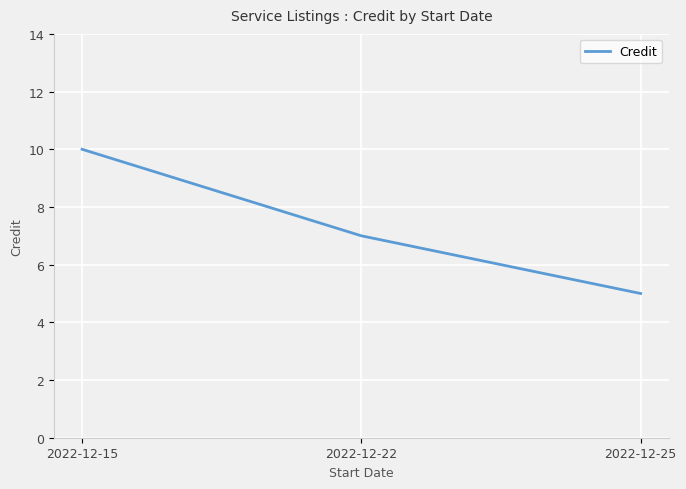

Reading left to right, what are all the values shown in this chart?

2022-12-15=10	2022-12-22=7	2022-12-25=5